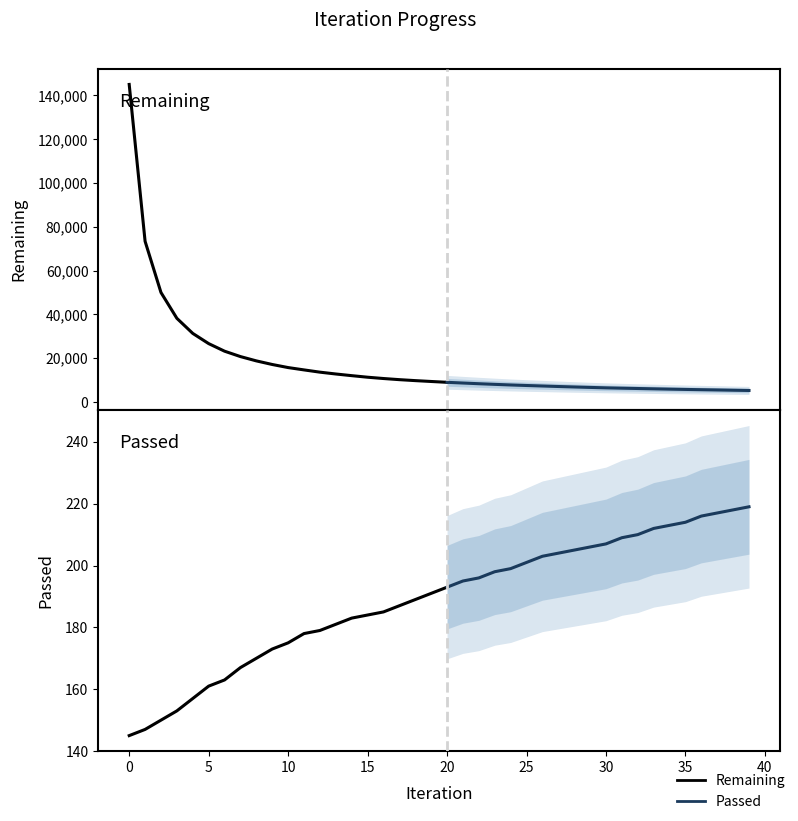

How many lines are shown in the chart?

2